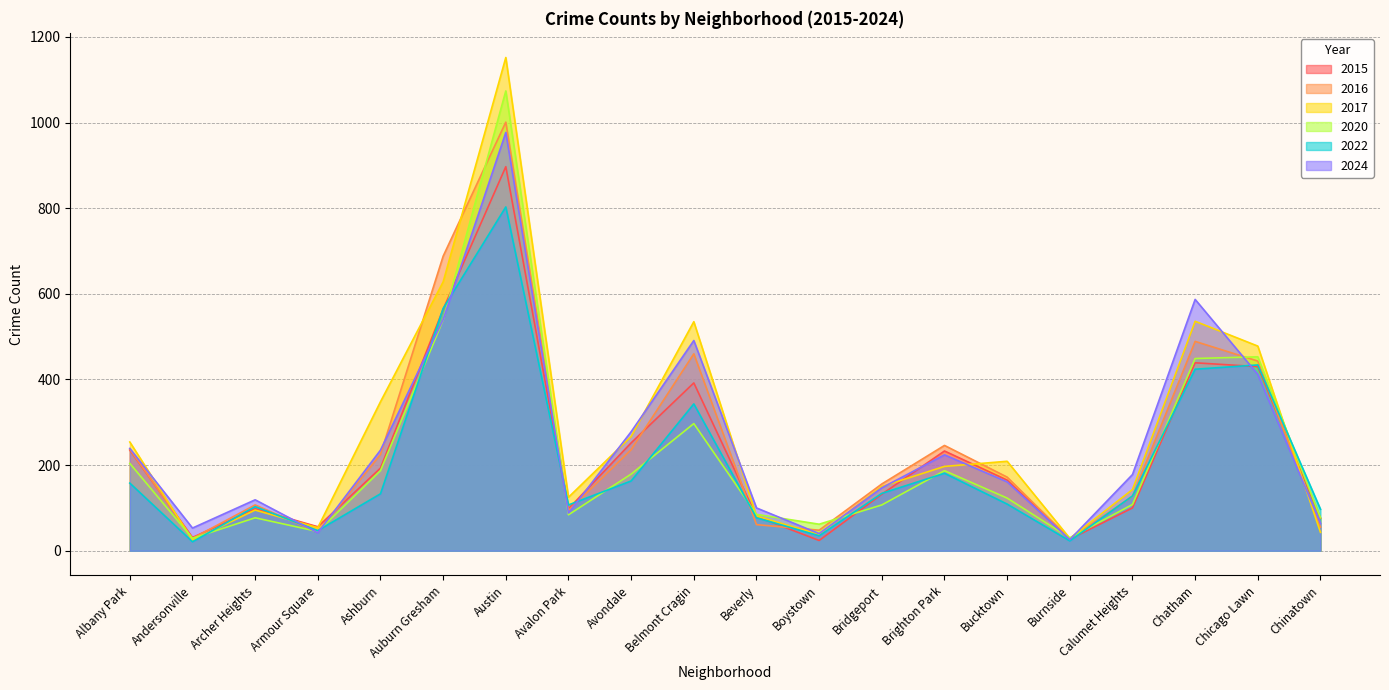

What is the total value across all series at Calumet Heights?

784